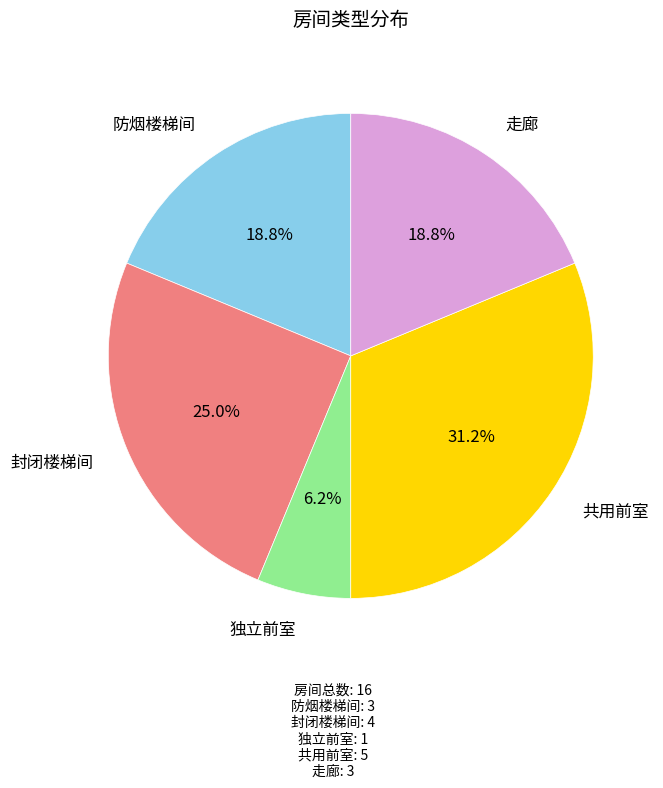

Is there a majority slice in this chart?

No